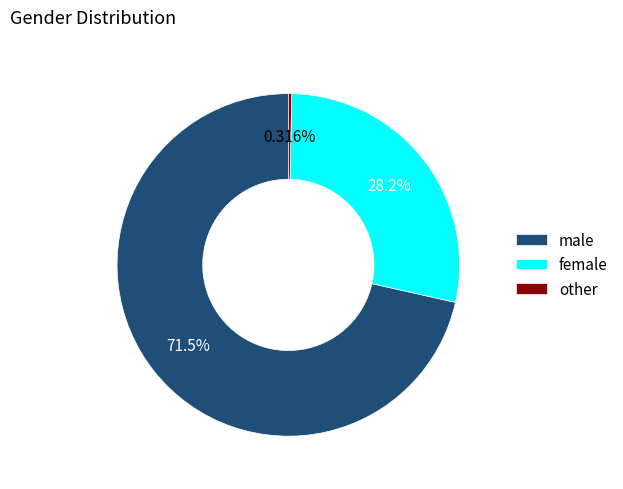

Is there a majority slice in this chart?

Yes